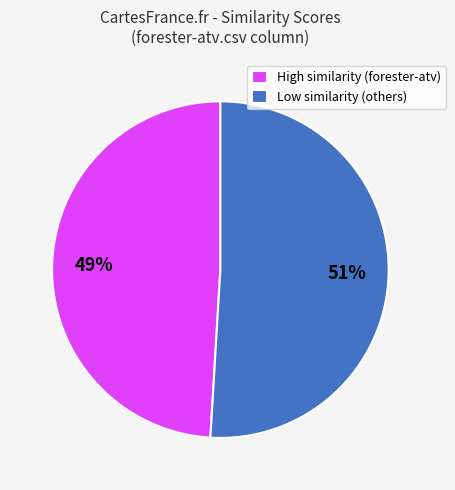

To the nearest percent, what is the difference between the largest and smallest slice percentages?

2%